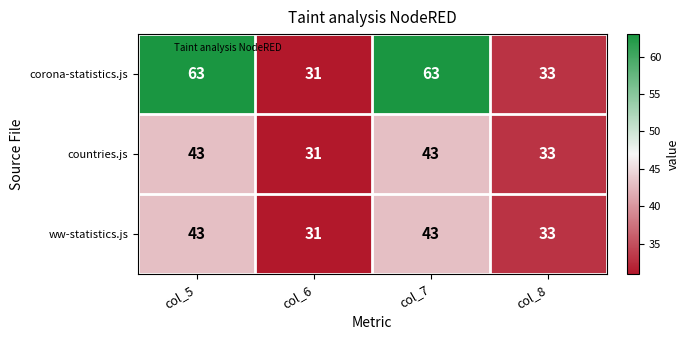

How many countries.js values are between 33 and 43?

3